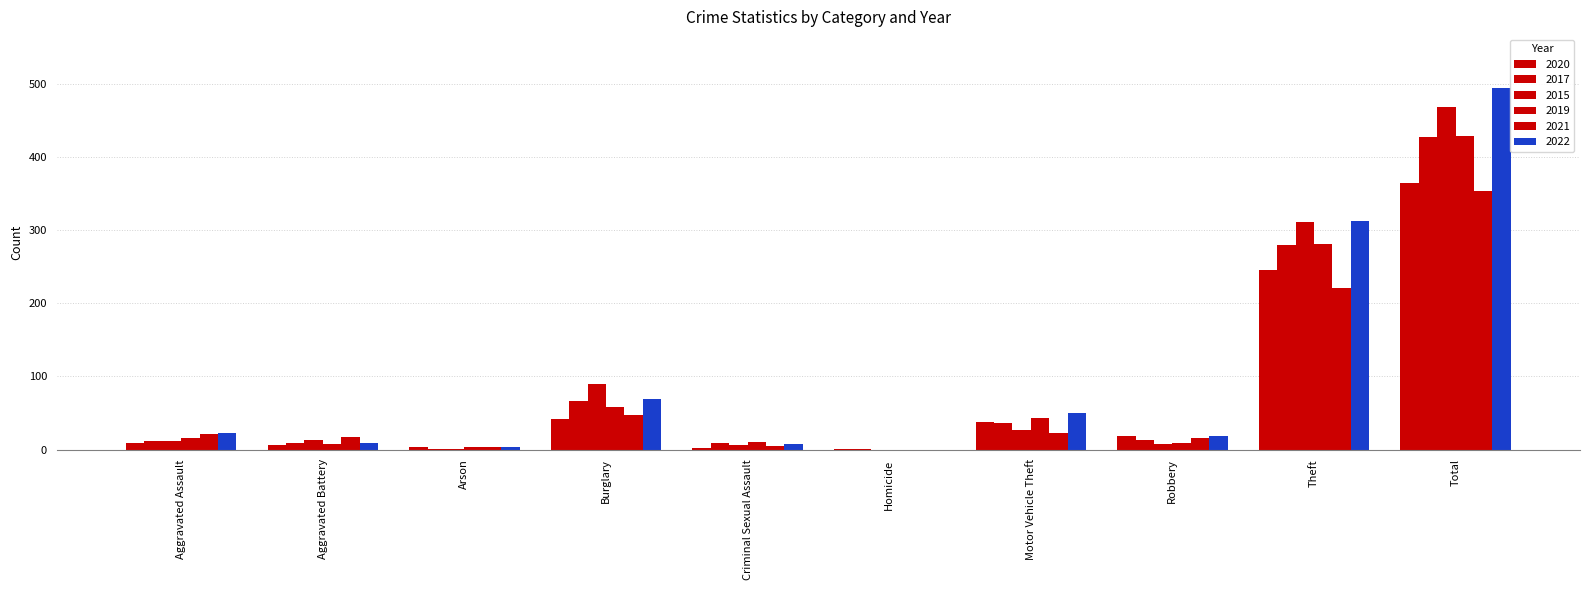

Are the bars grouped side by side (vs. stacked)?

Yes